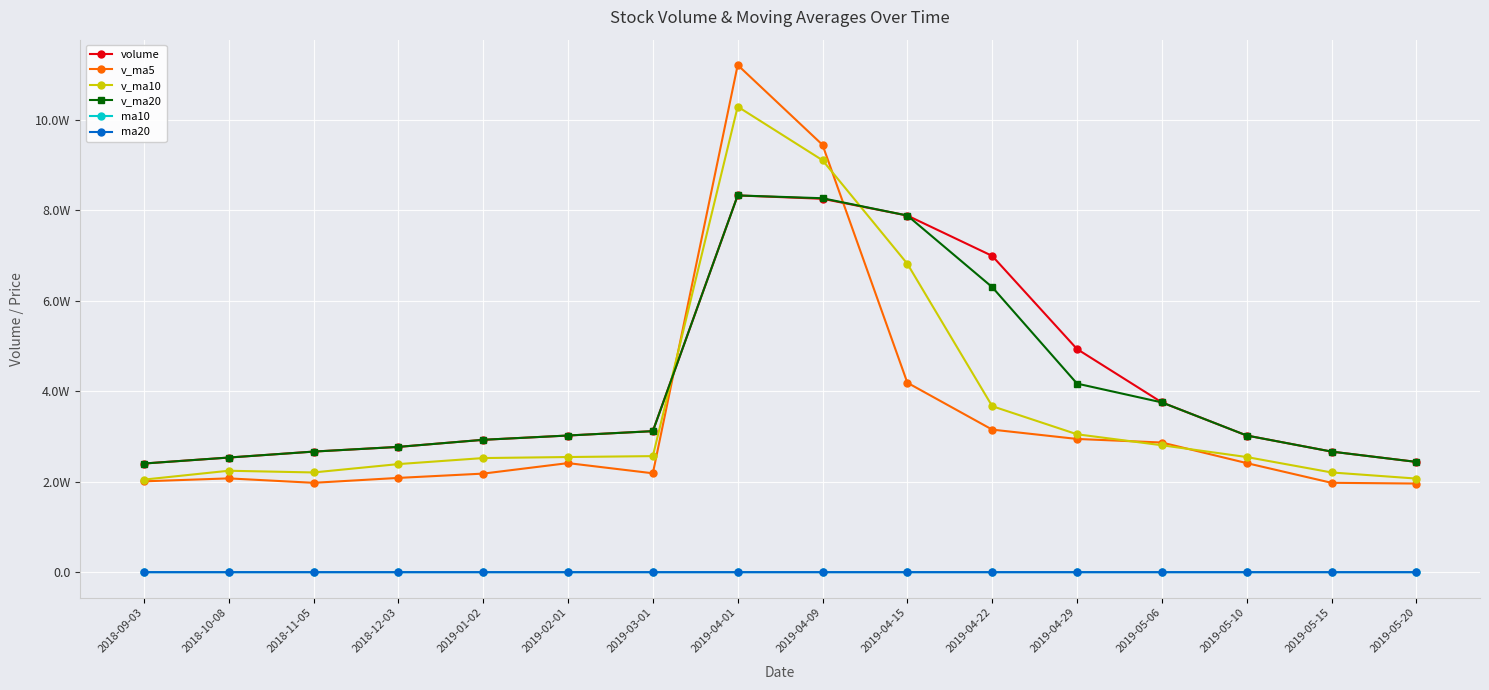

Is this an area chart (filled region under the line)?

No